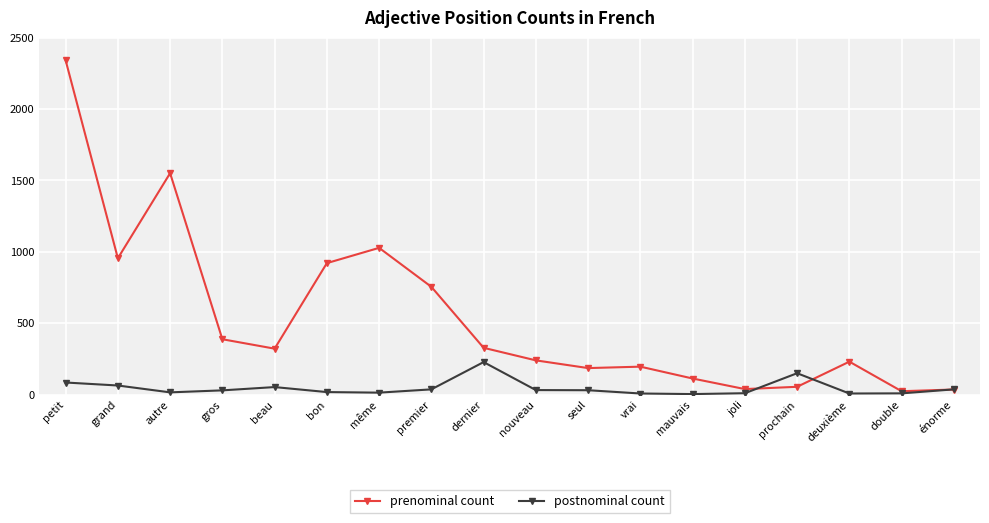

Rank the series at autre from lowest to highest value.

postnominal count, prenominal count